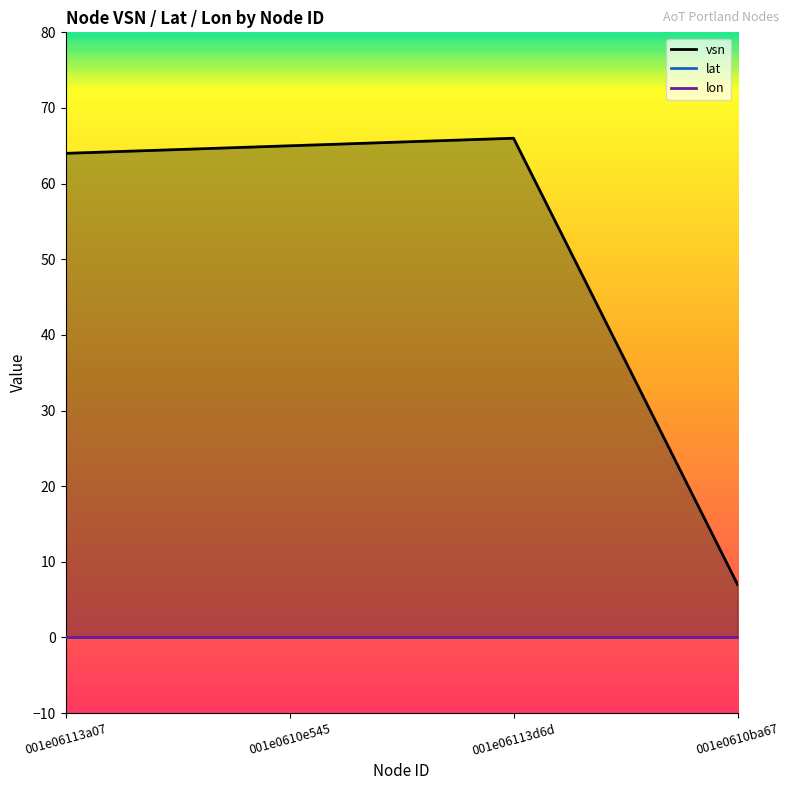

At how many categories does at least one series exceed 8?

3